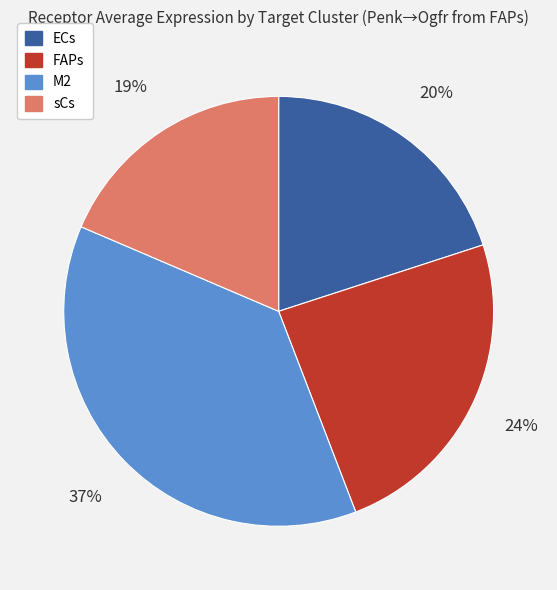

To the nearest percent, what is the combined percentage of M2 and FAPs?

61%